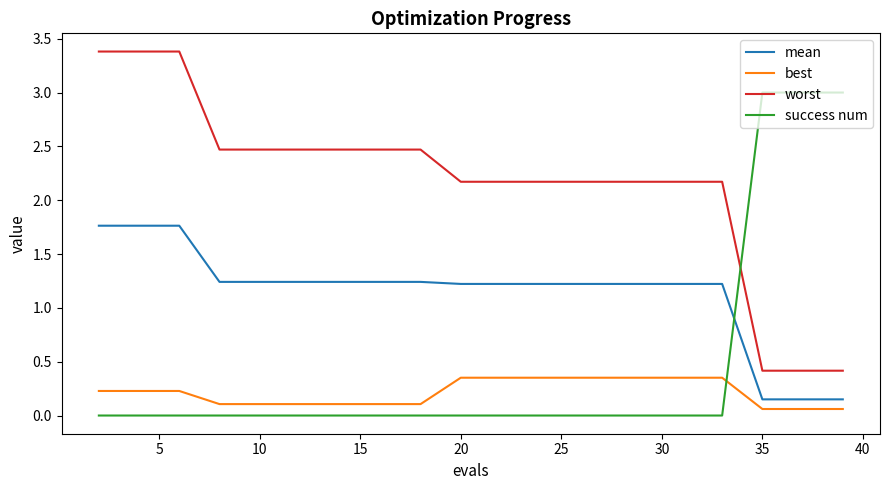

How many categories are shown in the chart?

20